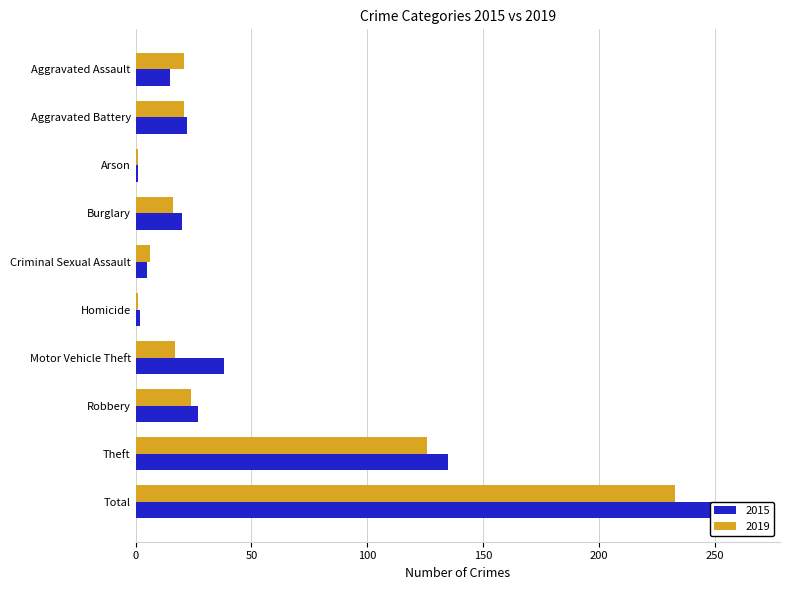

How many groups of bars are there?

10